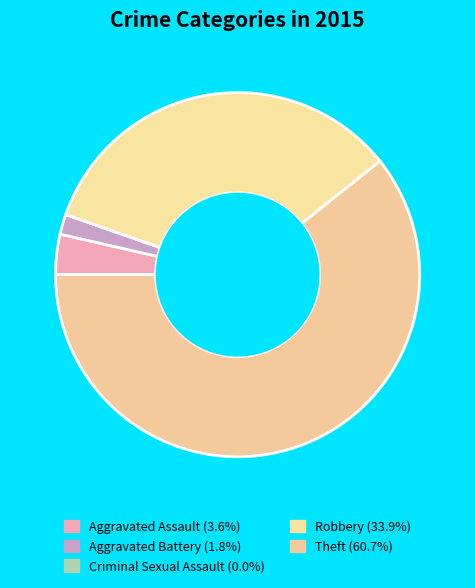

What percentage is the Robbery slice, to the nearest percent?

34%